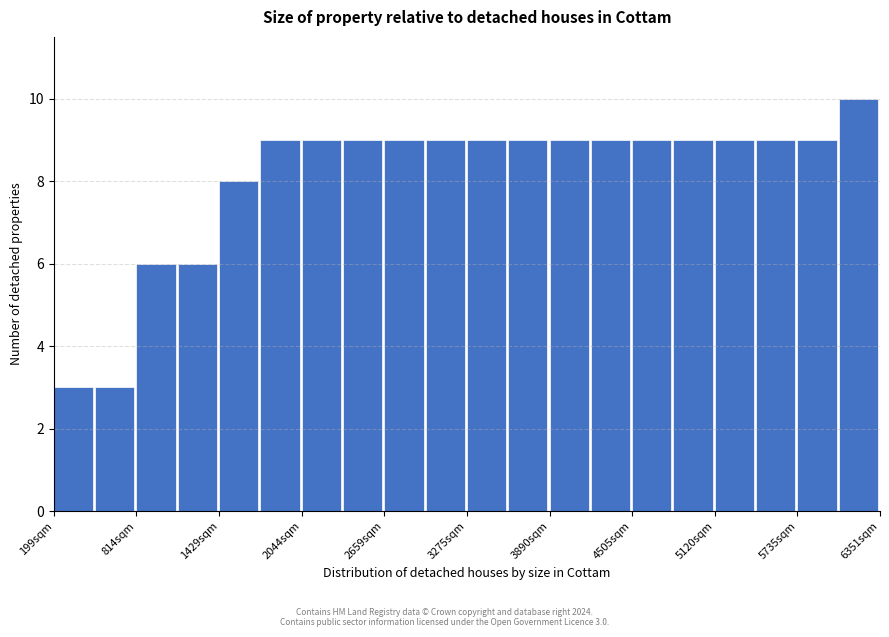

Read against the x-axis, roughly where is the centre of the tallest bar?

6200